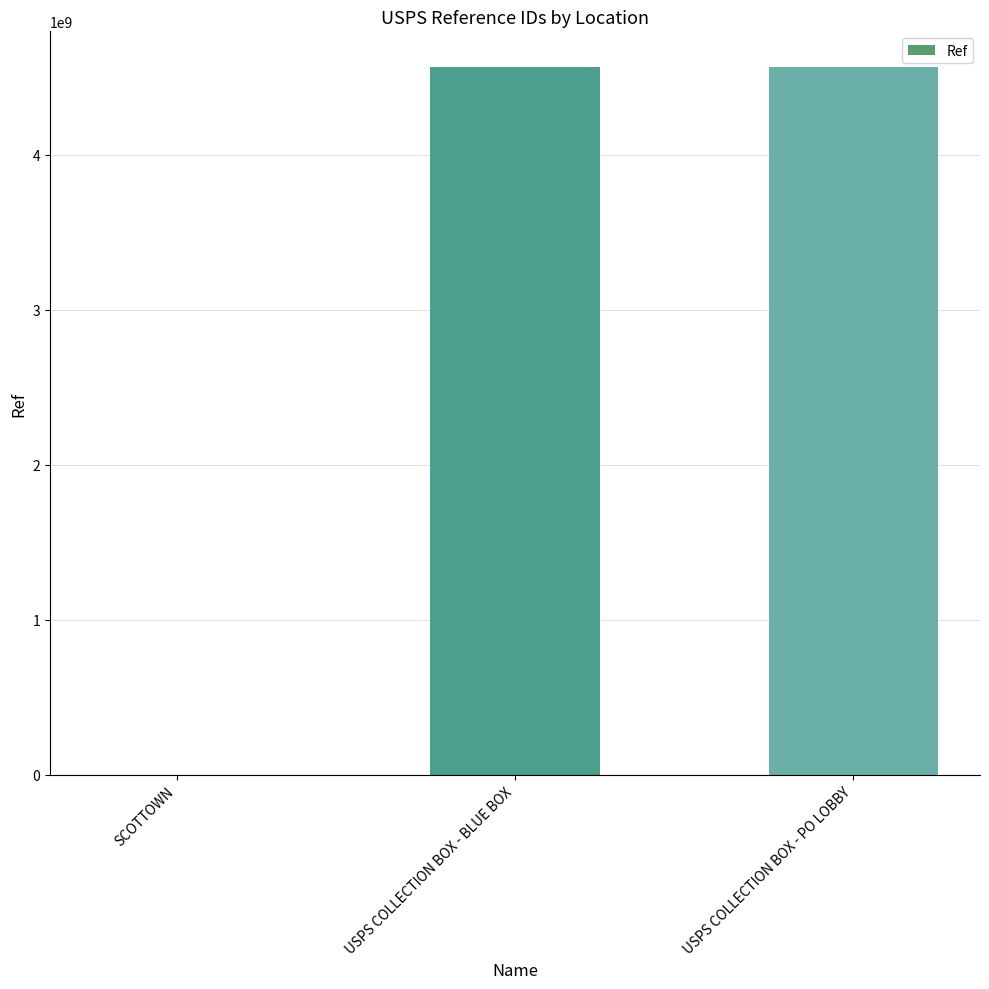

How many data points does each series have?

3